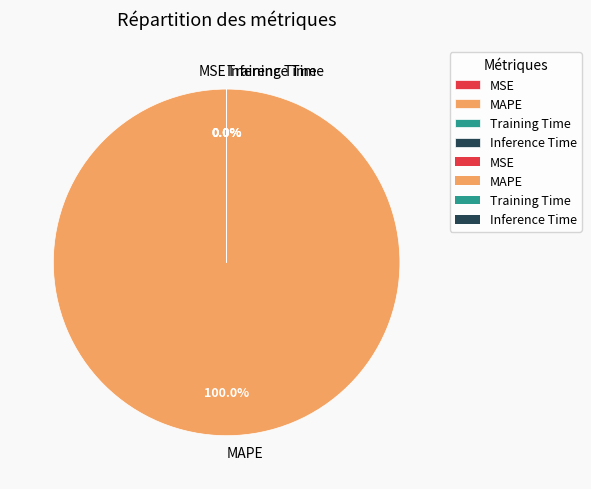

Is MAPE the majority of the pie?

Yes